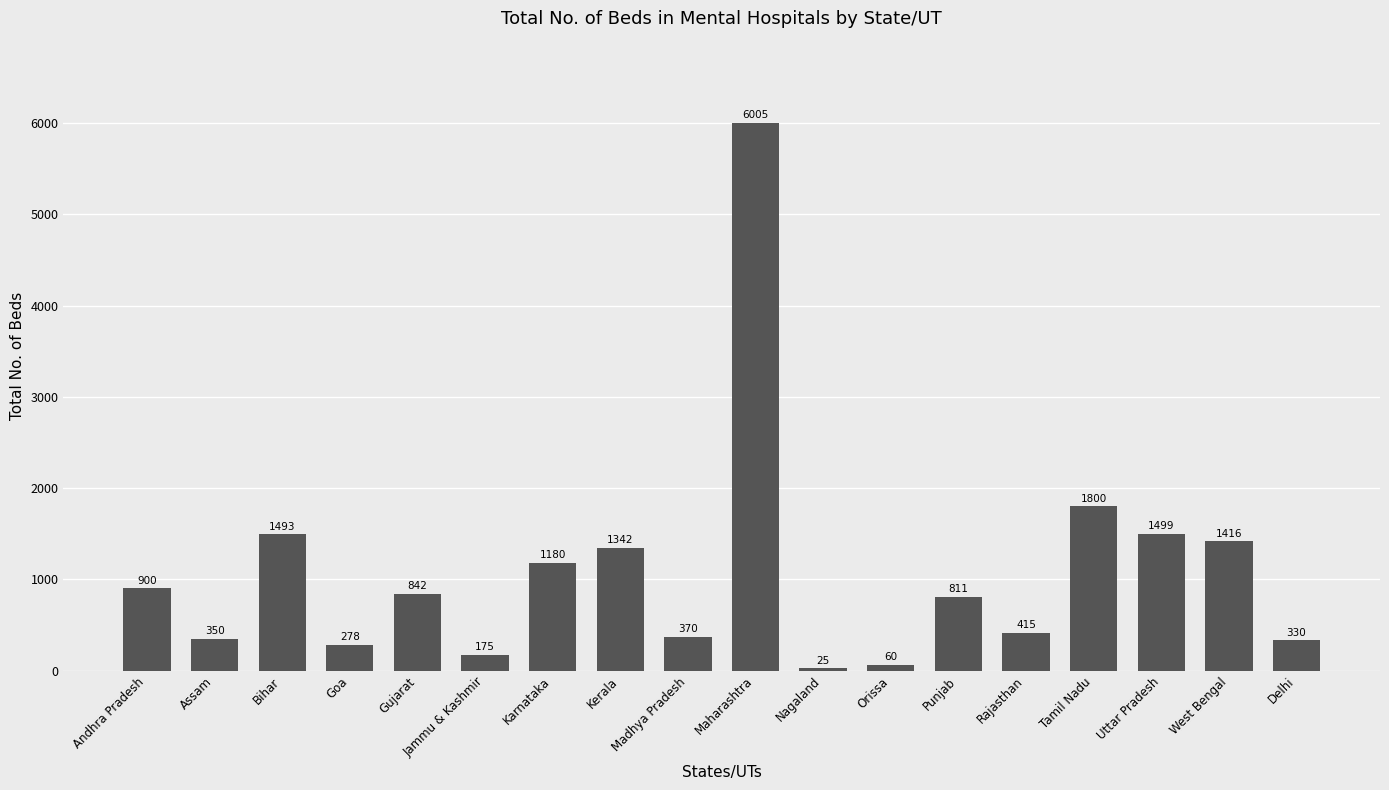

What is the sum of the values at Punjab and Maharashtra?

6816